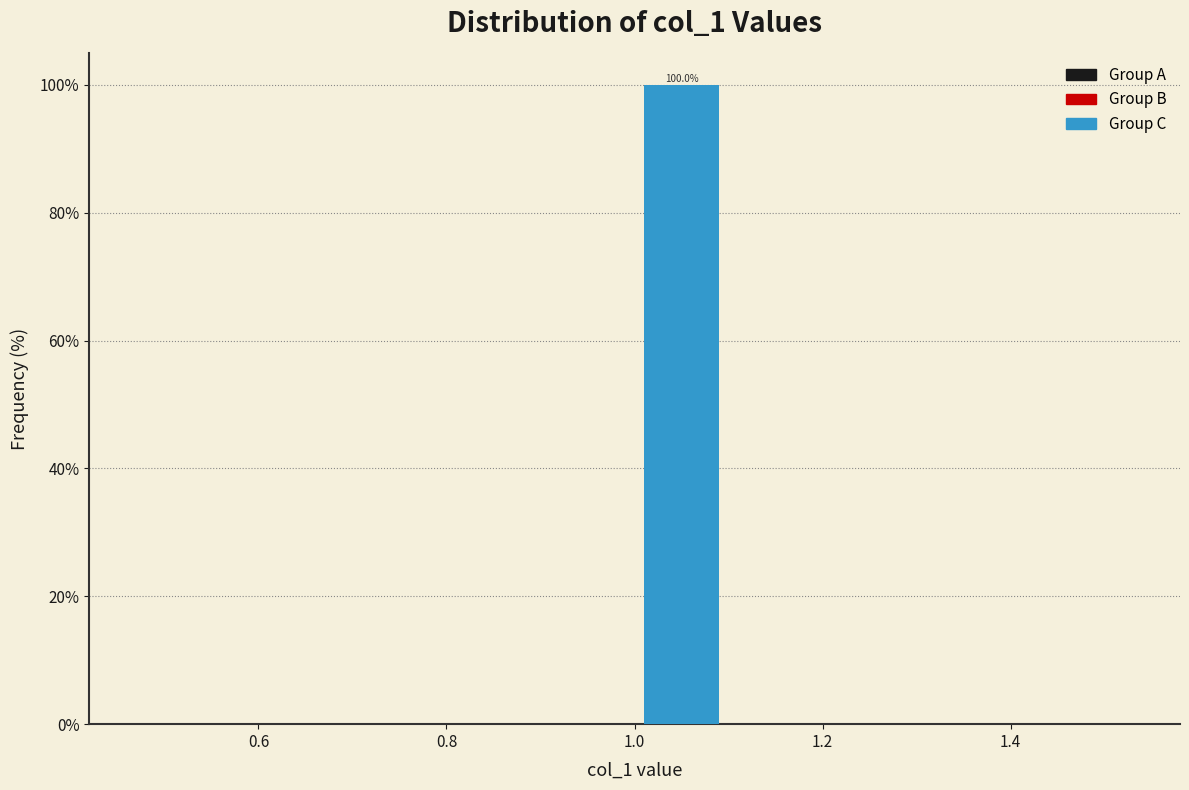

Which range on the x-axis has the tallest bar?

1.0 to 1.1